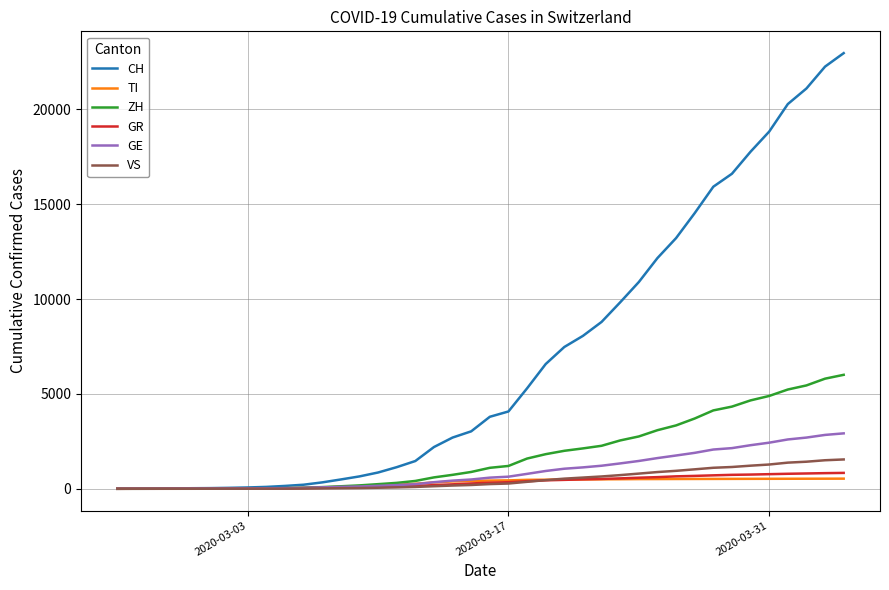

Which series has the widest spread of values?

CH